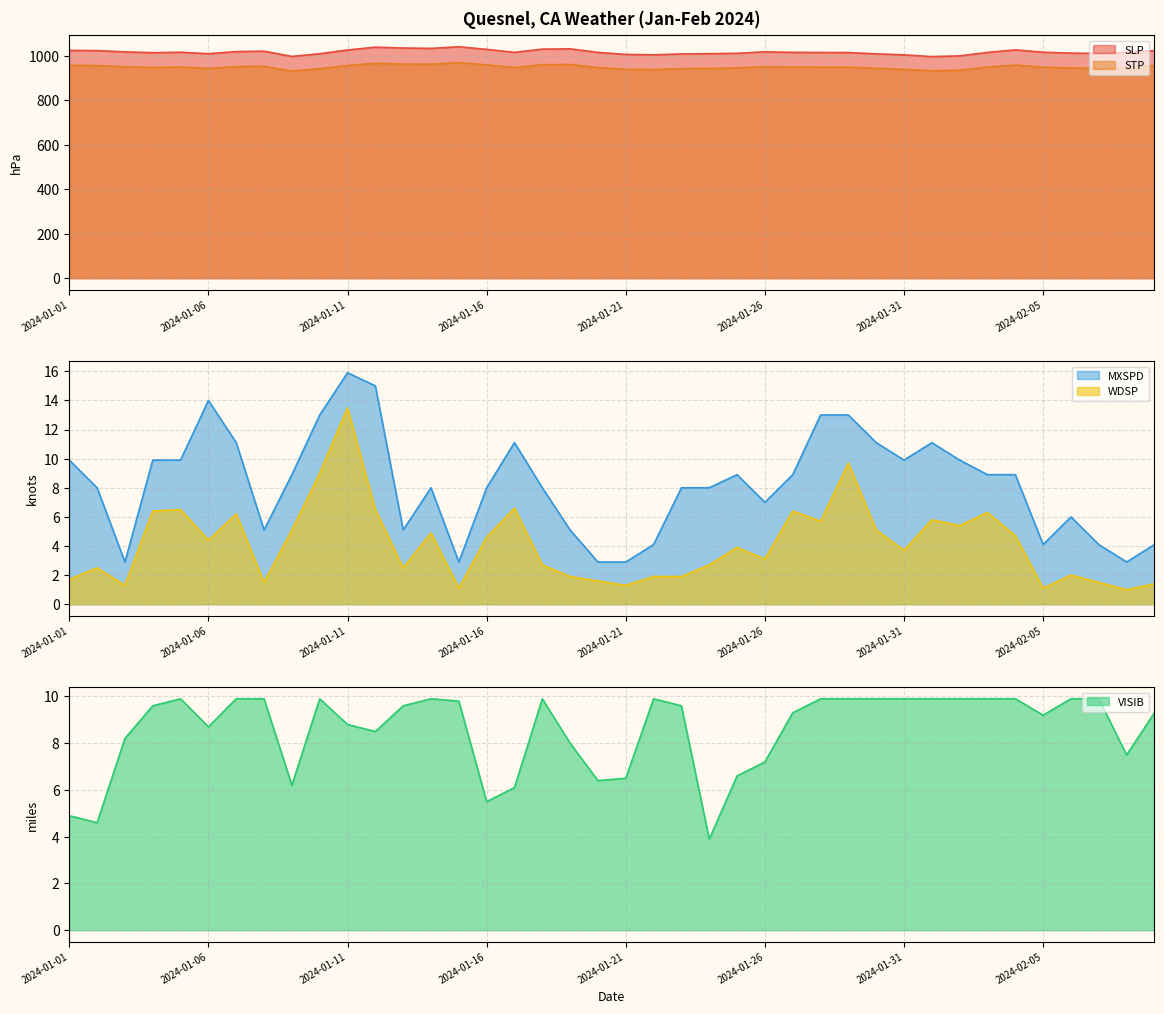

Which category has the lowest value in the SLP series?

2024-02-01